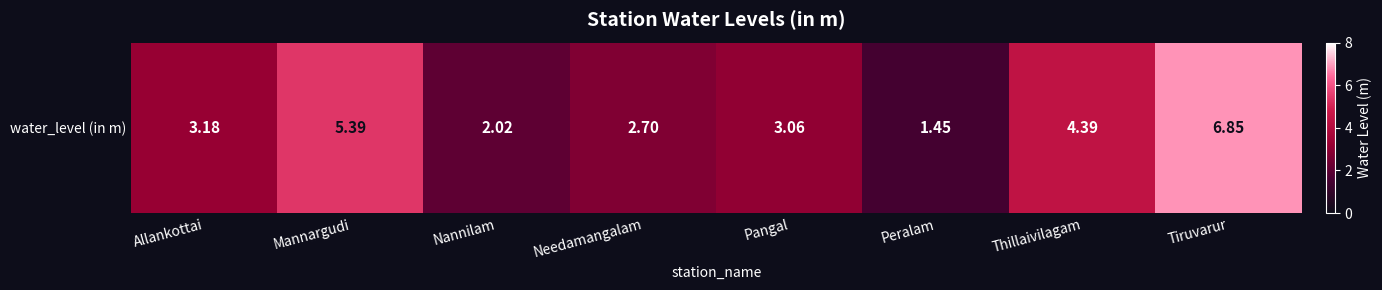

List the labels in order of value, largest first.

Tiruvarur, Mannargudi, Thillaivilagam, Allankottai, Pangal, Needamangalam, Nannilam, Peralam